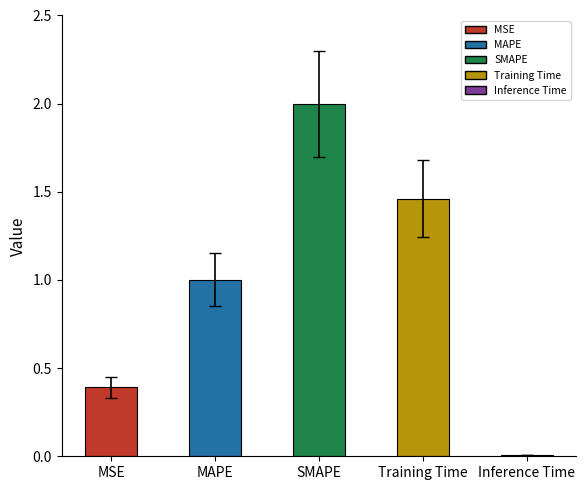

What is the maximum value shown in the chart?

2.0